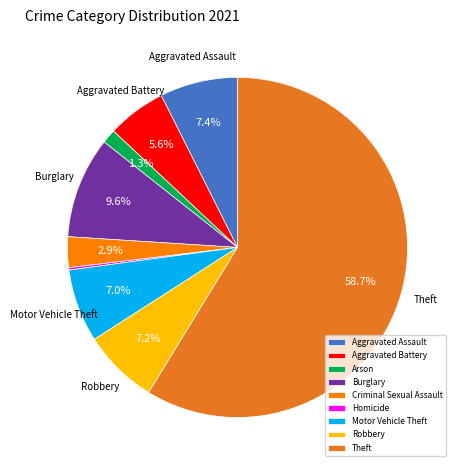

Is the sum of Aggravated Assault and Robbery greater than half?

No